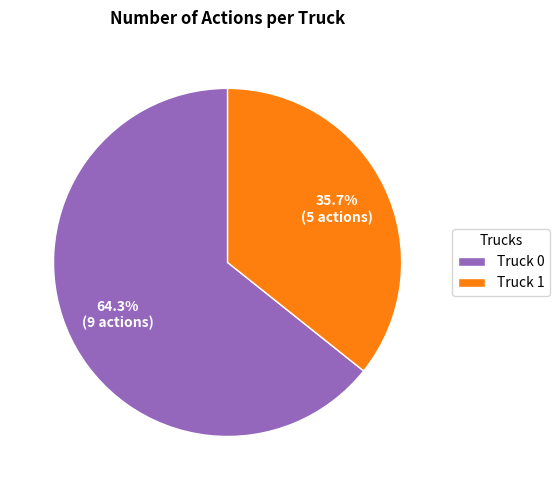

What portion of the pie excludes Truck 0?

35.7%